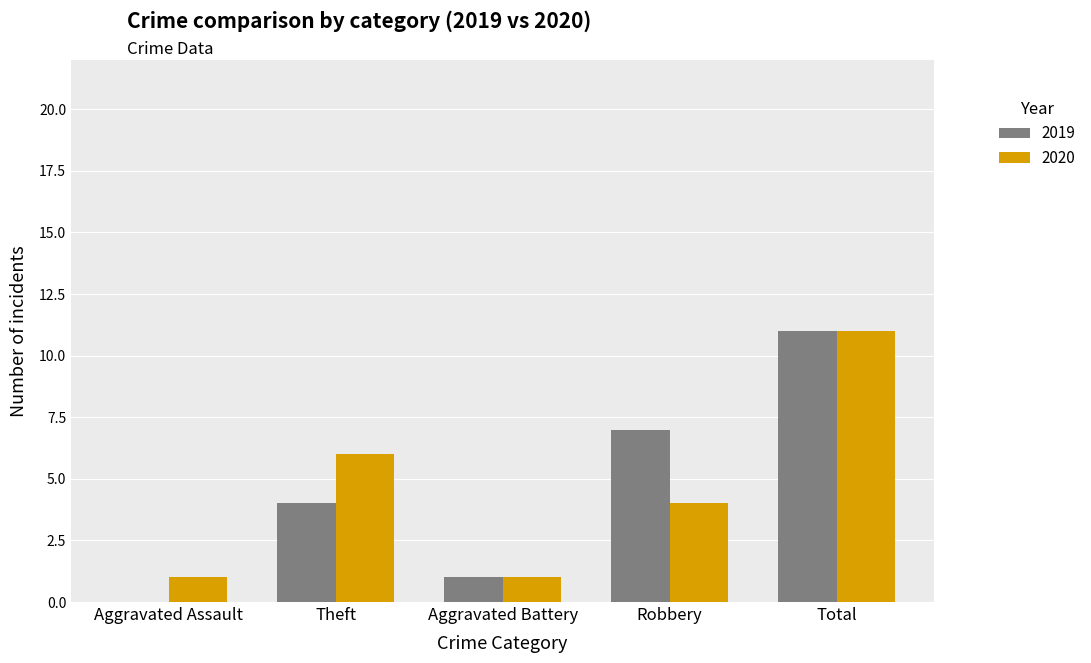

Are the bars horizontal?

No